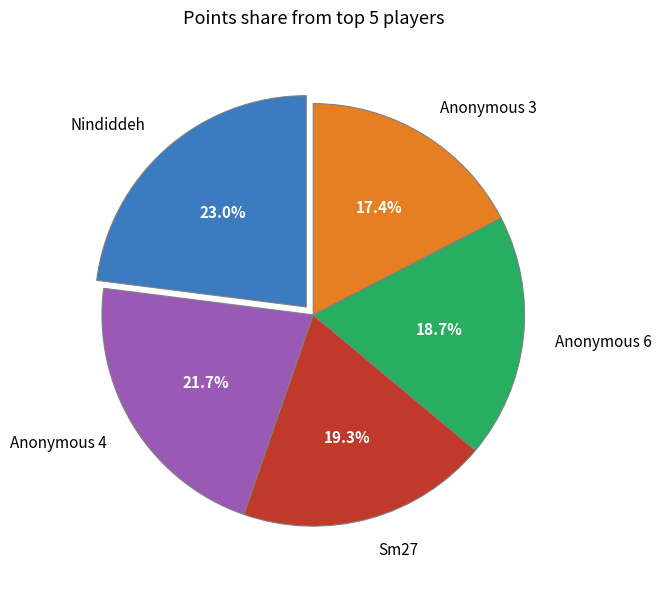

How much of the chart is everything except Anonymous 6?

81.3%